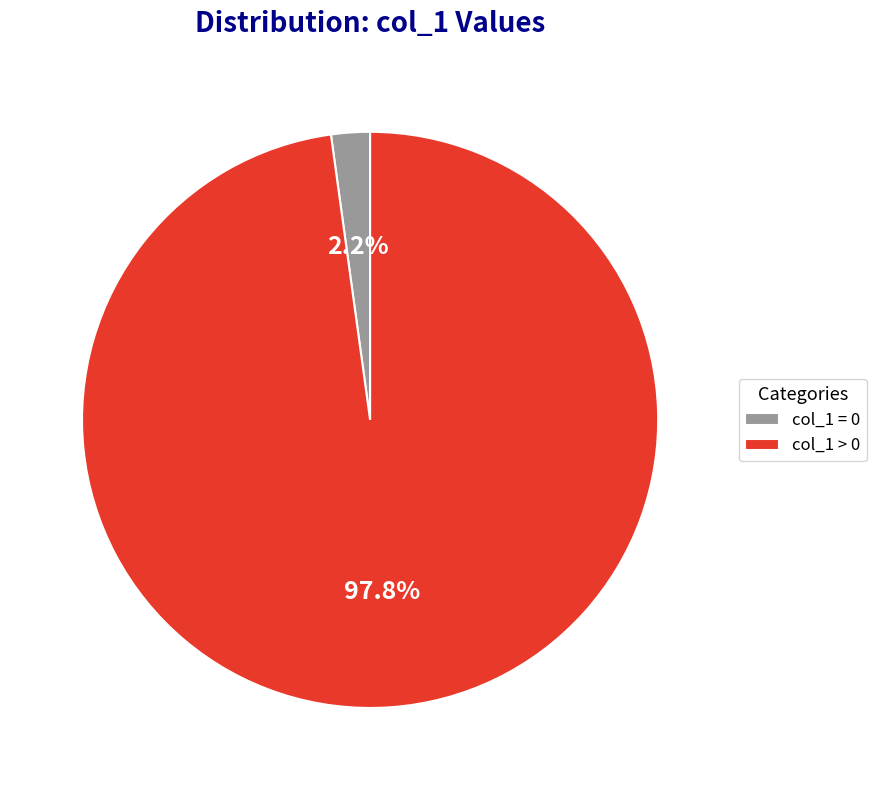

Between col_1 = 0 and col_1 > 0, which is larger?

col_1 > 0